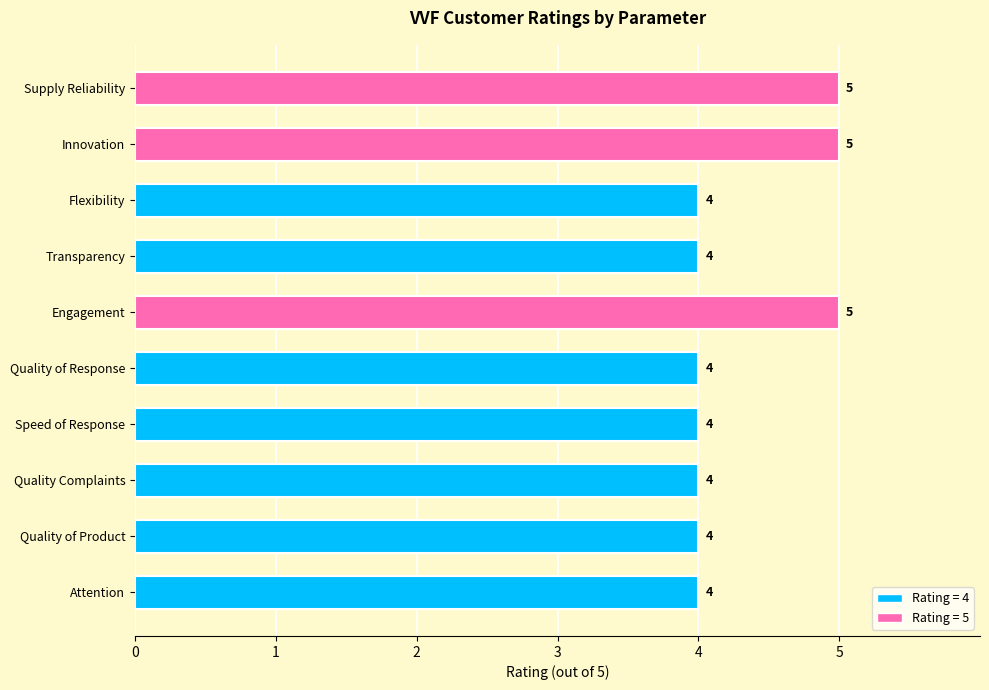

What is the change in value from Quality Complaints to Innovation?

+1